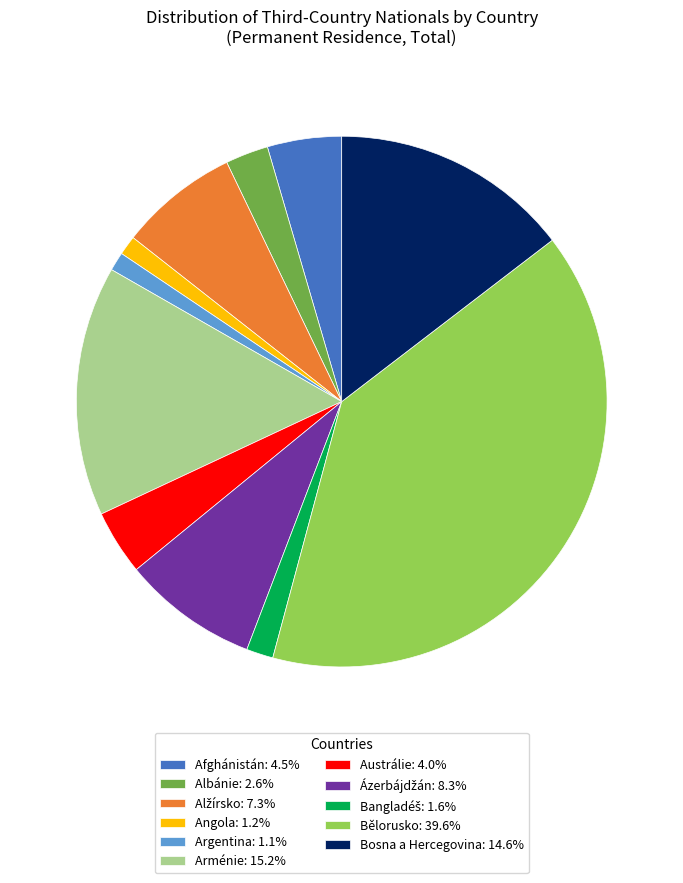

Is the sum of Arménie: 15.2% and Angola: 1.2% greater than half?

No